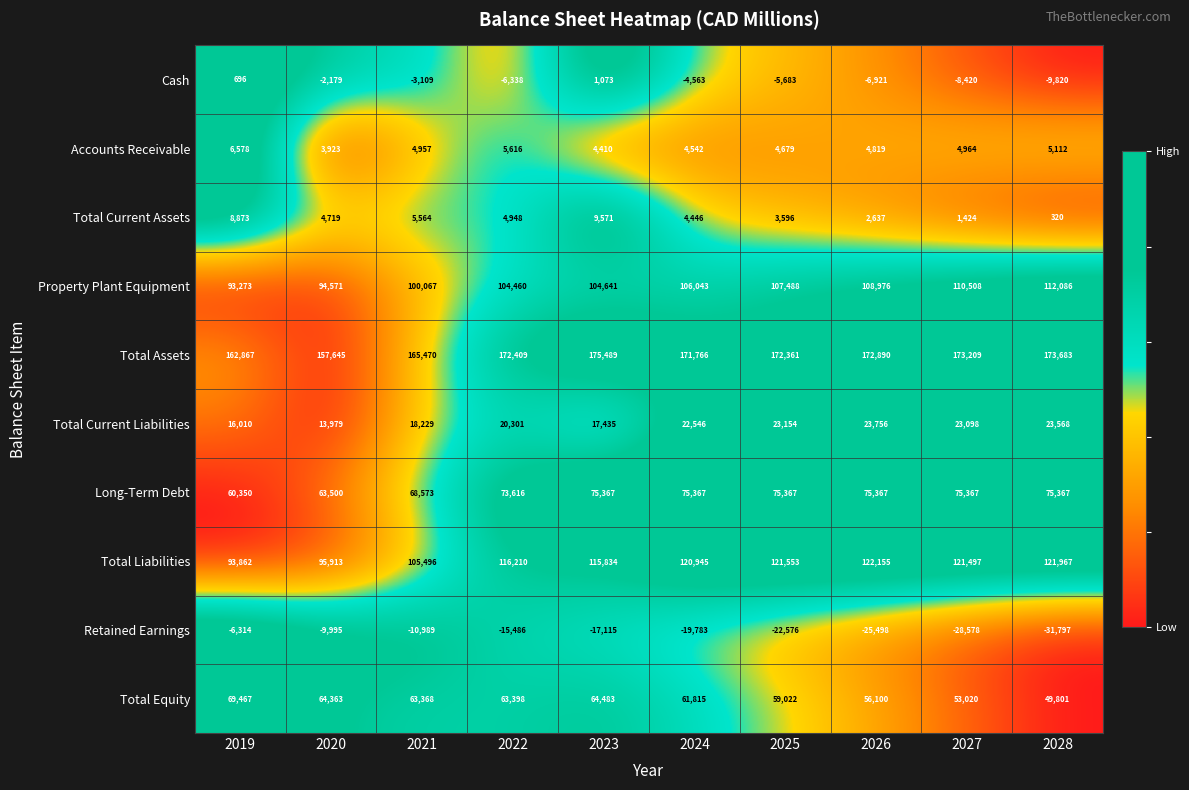

List the series in order of their peak value, highest first.

Total Assets, Total Liabilities, Property Plant Equipment, Long-Term Debt, Total Equity, Total Current Liabilities, Total Current Assets, Accounts Receivable, Cash, Retained Earnings